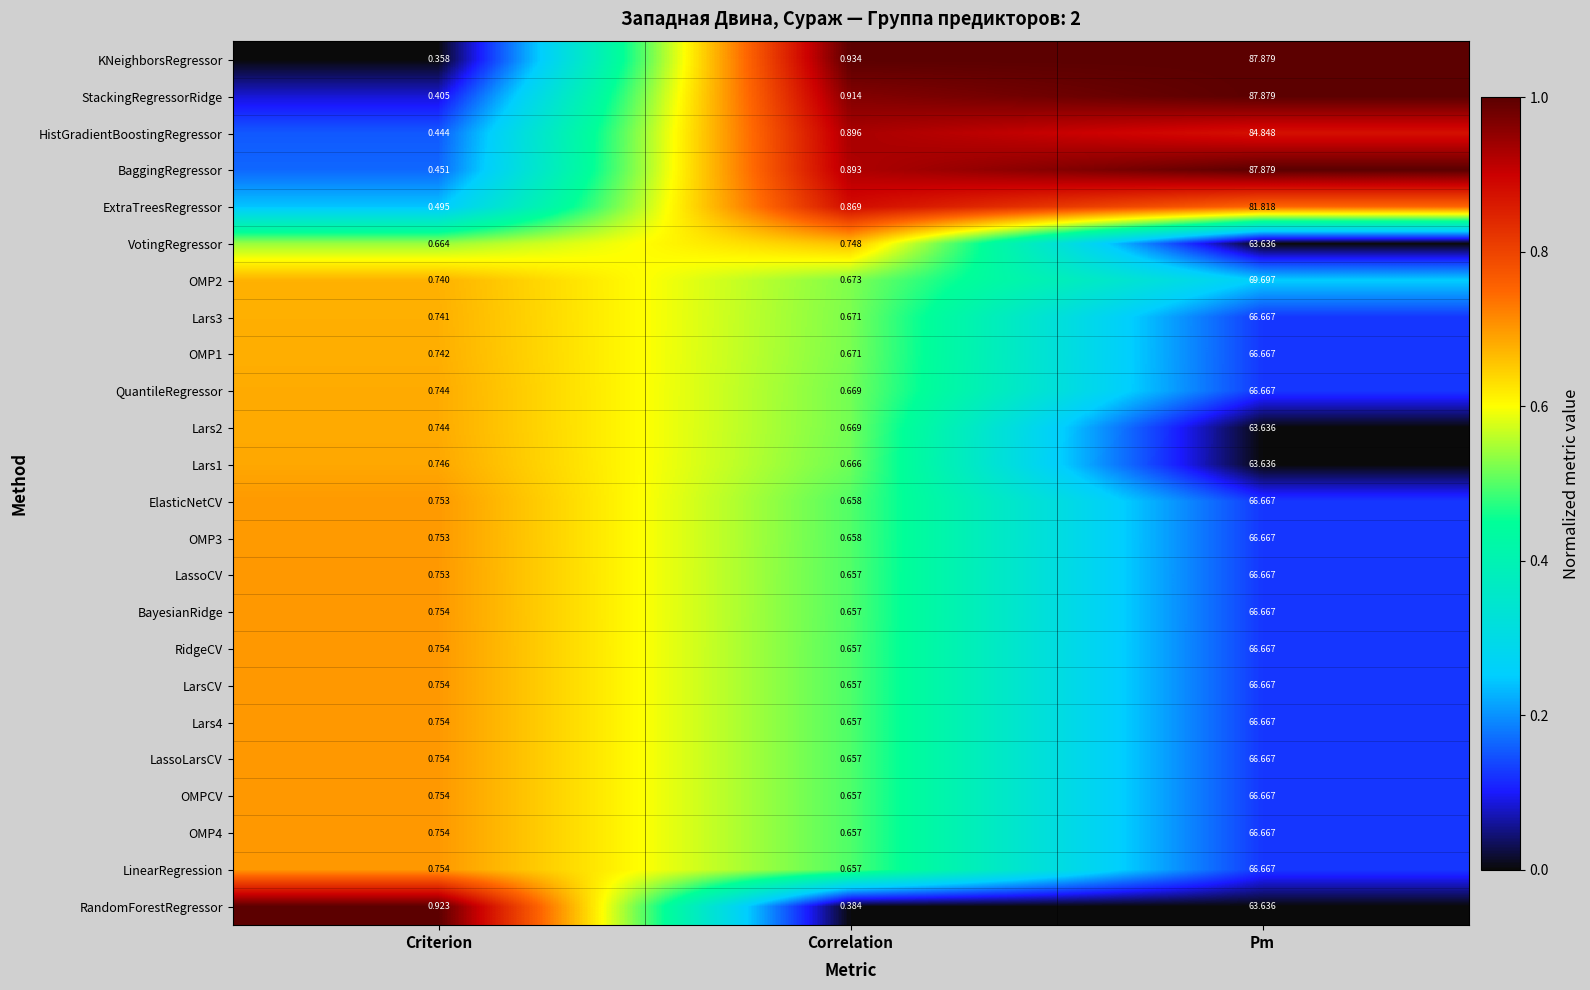

List the labels in order of Lars1 value, largest first.

Pm, Criterion, Correlation